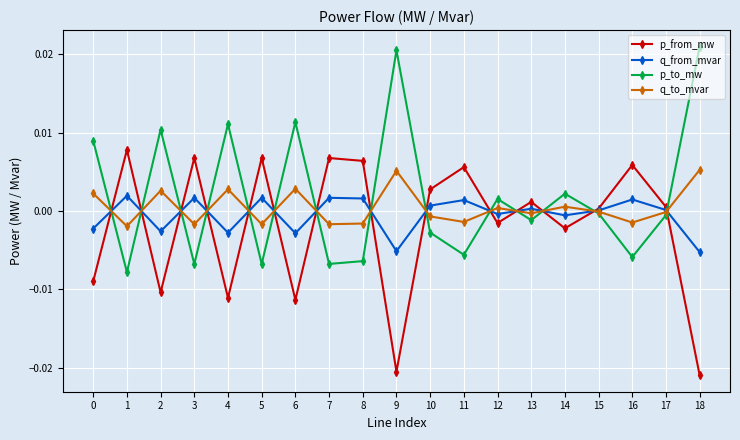

Is it true that q_from_mvar equals -0.0 at 6?

True